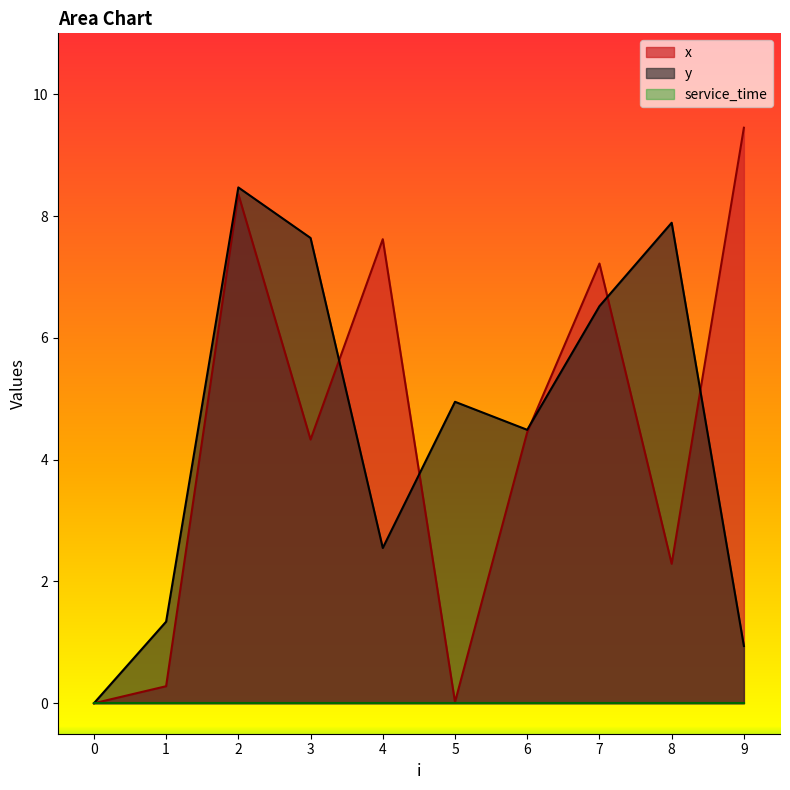

At which label is y closest to 4?

6